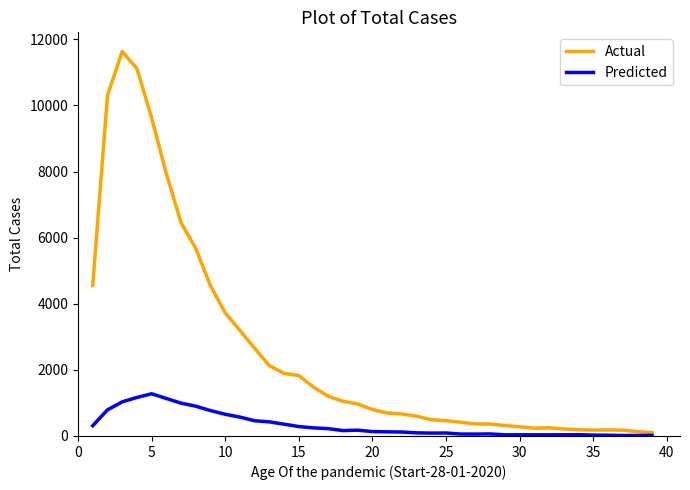

Which series has the largest total across all categories?

Actual